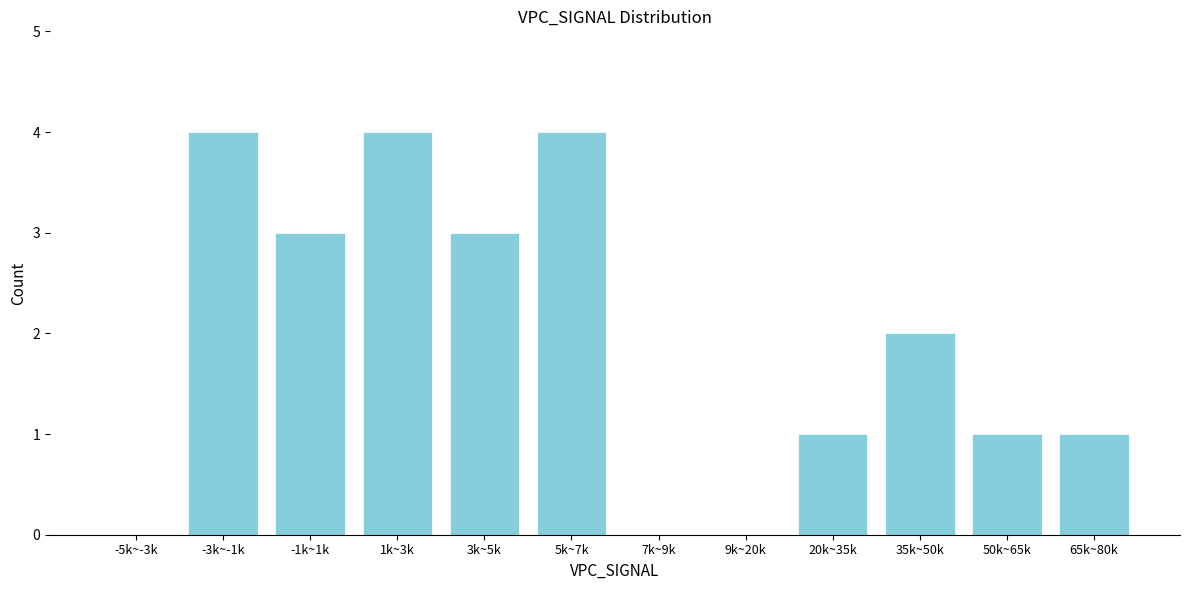

Reading left to right, list all the values displayed in this chart.

-5k~-3k=0	-3k~-1k=4	-1k~1k=3	1k~3k=4	3k~5k=3	5k~7k=4	7k~9k=0	9k~20k=0	20k~35k=1	35k~50k=2	50k~65k=1	65k~80k=1